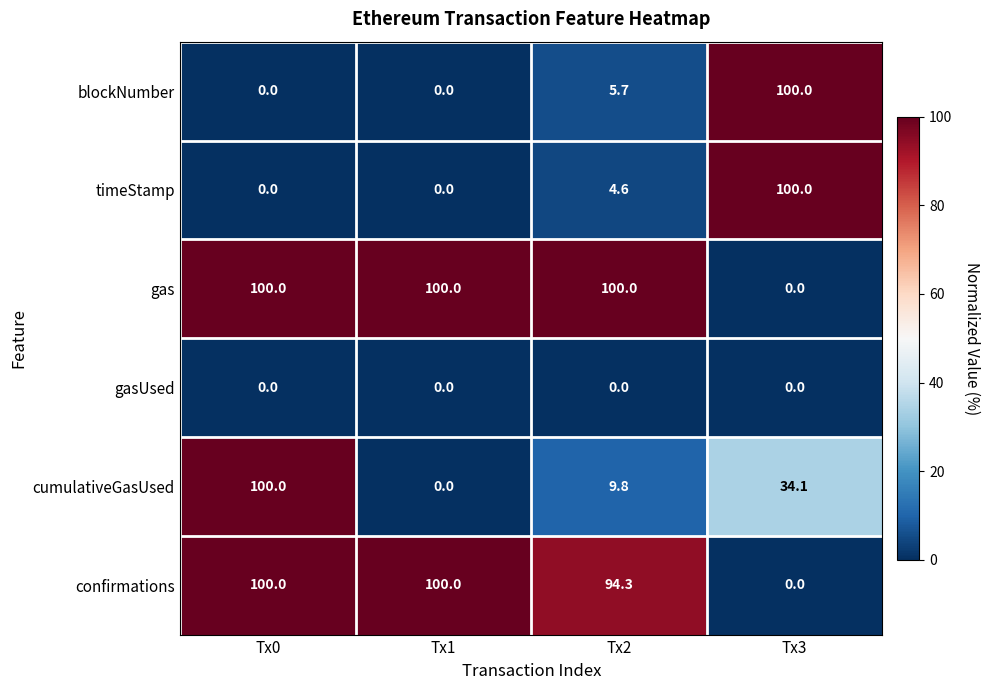

The confirmations series shows 62.7 at Tx0. True or false?

False